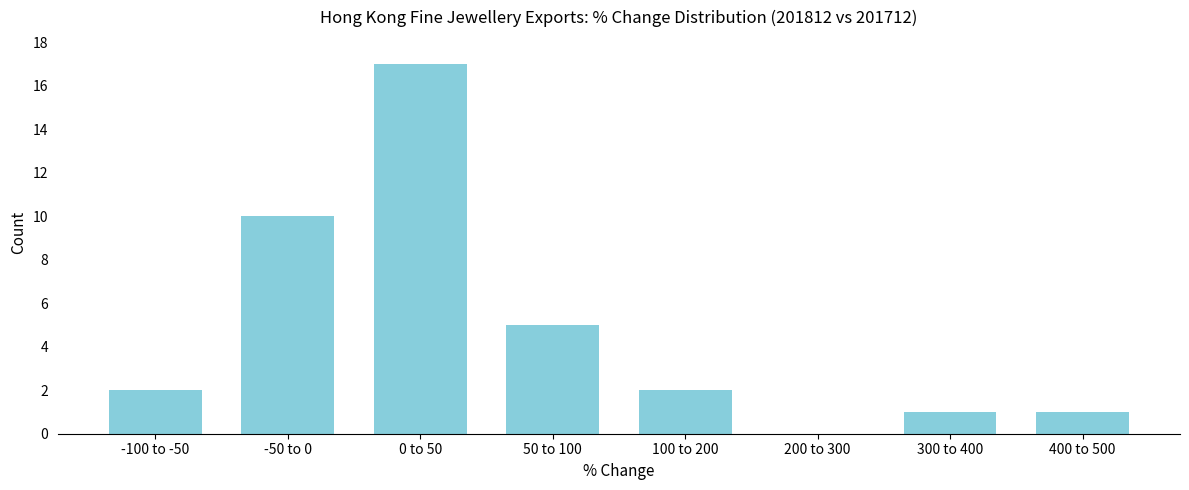

Reading right to left, what are all the values shown in this chart?

400 to 500=1	300 to 400=1	200 to 300=0	100 to 200=2	50 to 100=5	0 to 50=17	-50 to 0=10	-100 to -50=2